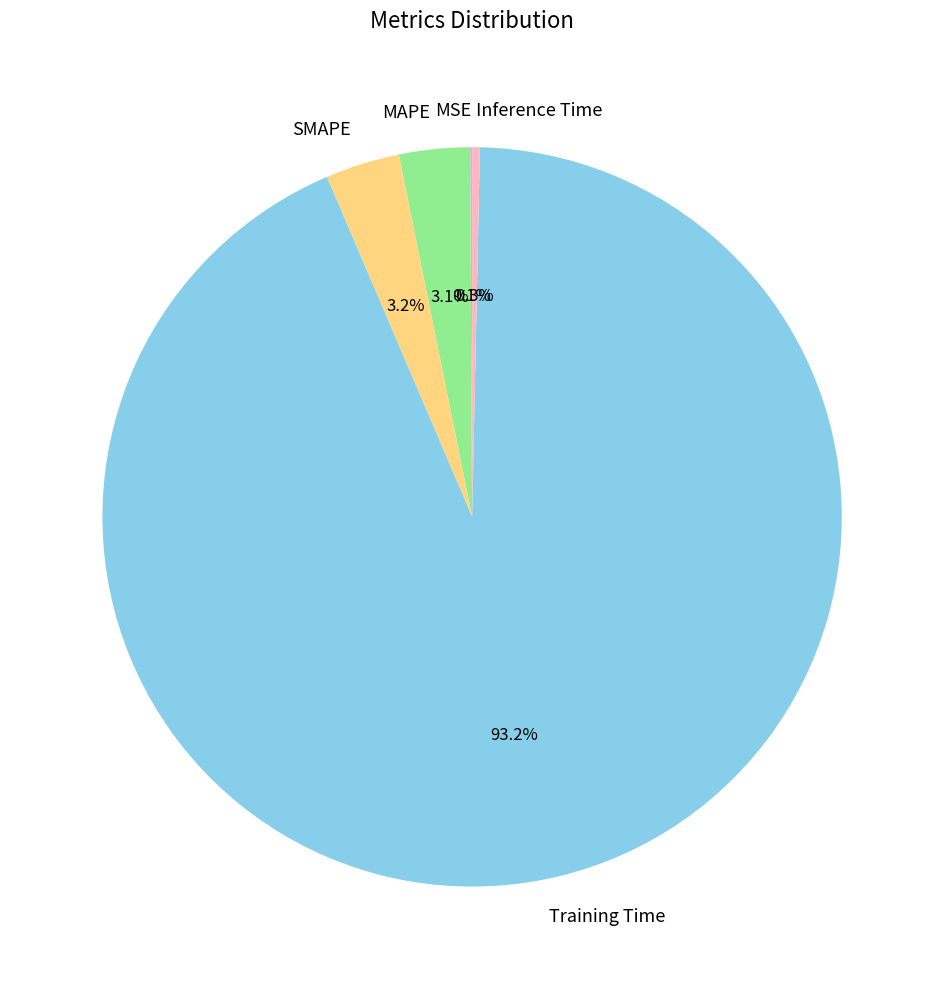

How much of the chart is everything except SMAPE?

96.8%